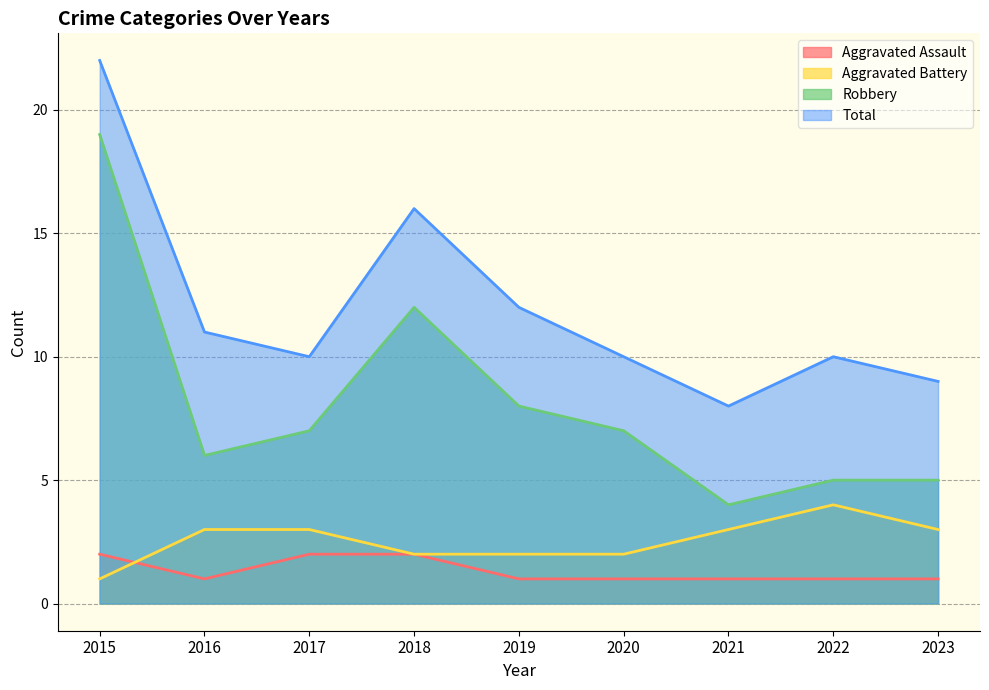

Which category has the lowest value across all series?

2016